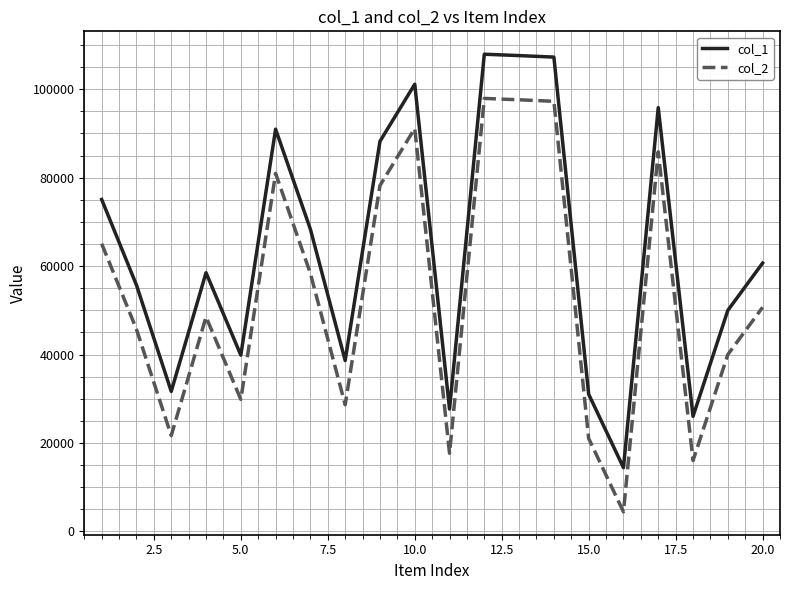

What is the difference between the maximum and minimum values in the col_2 series?

93515